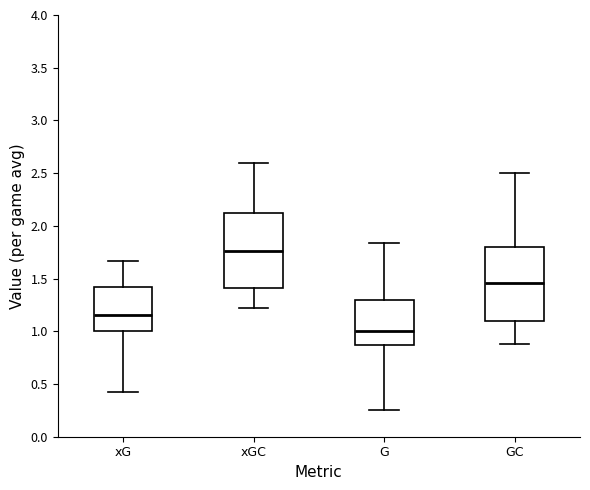

Which box's median line is the highest?

xGC